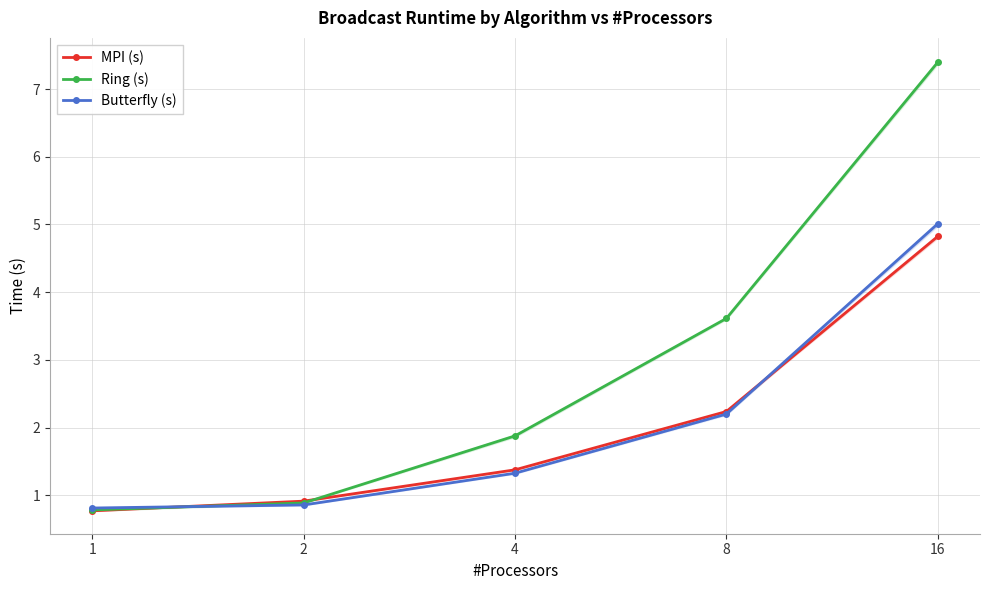

Which series has the largest total across all categories?

Ring (s)